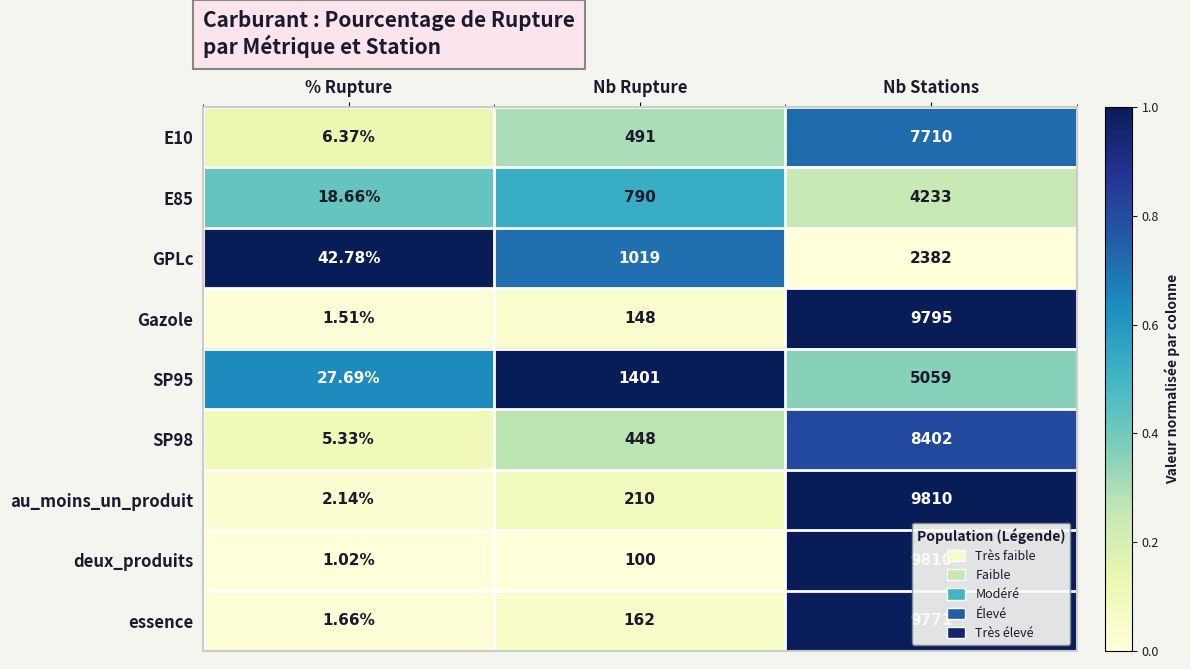

List the labels in order of SP98 value, smallest first.

% Rupture, Nb Rupture, Nb Stations